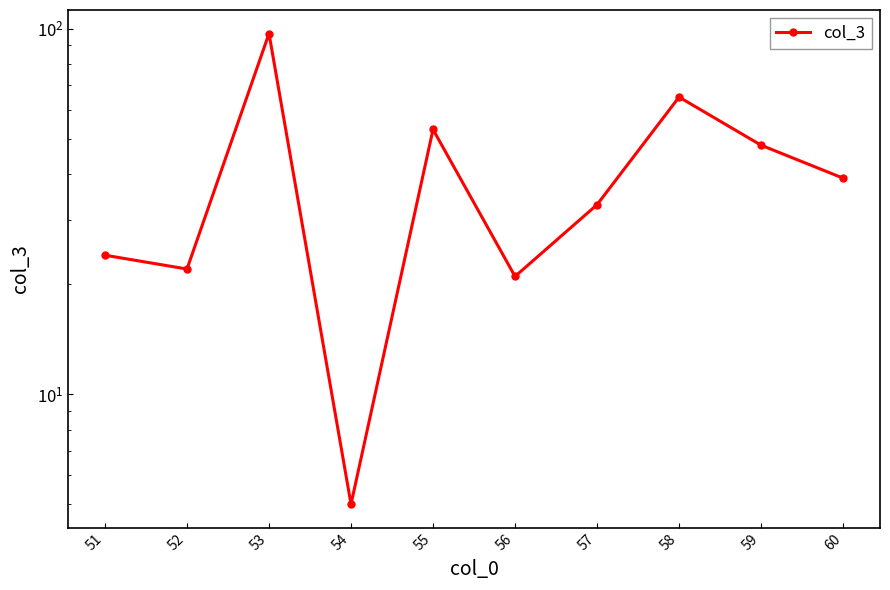

Reading left to right, transcribe all the data shown in this chart.

51=24	52=22	53=97	54=5	55=53	56=21	57=33	58=65	59=48	60=39